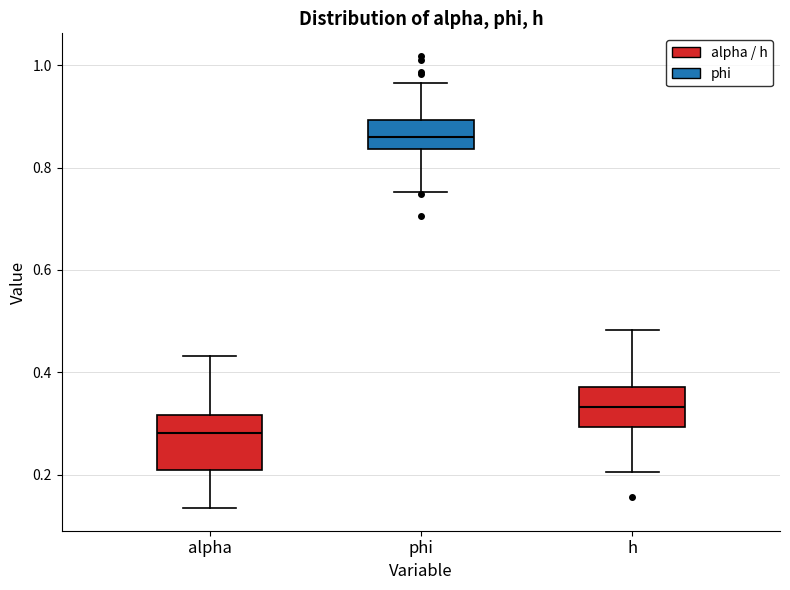

Which box is the tallest, from its lower edge to its upper edge?

alpha